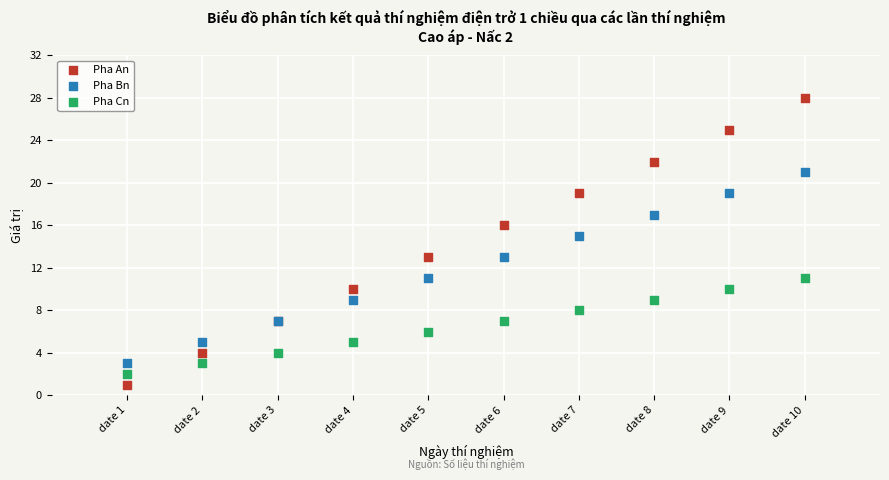

Which series has the widest spread of Y values?

Pha An